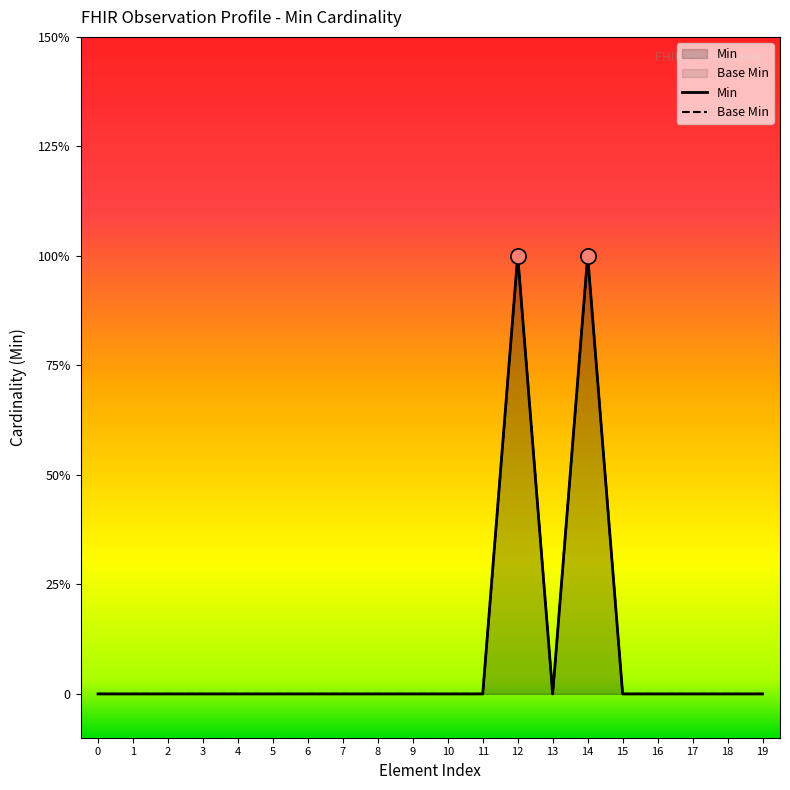

Which series has the largest total across all categories?

Min